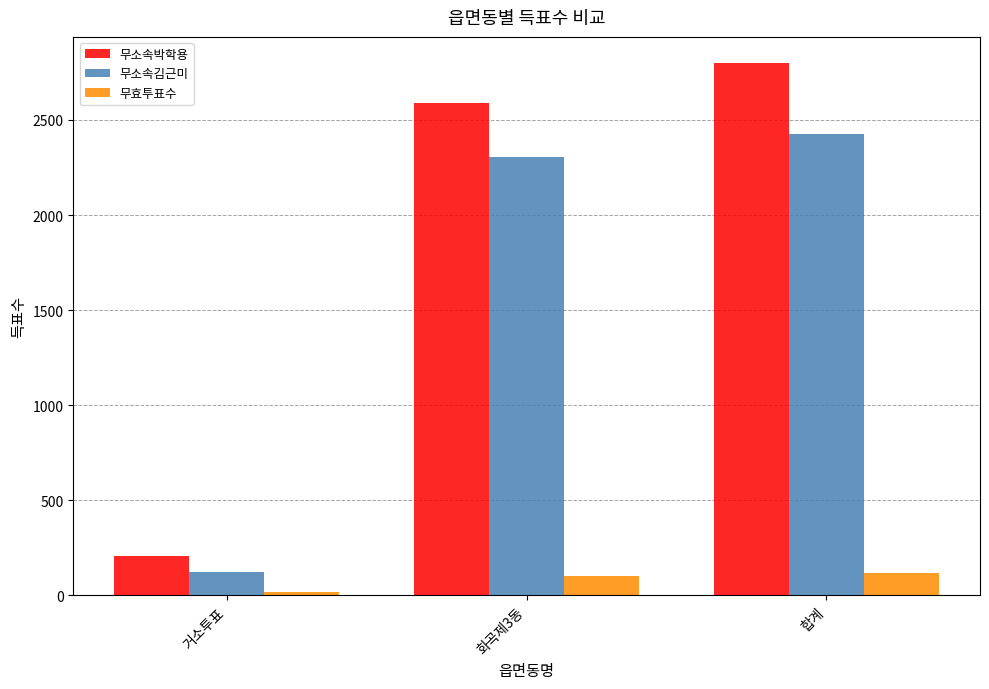

Are the bars horizontal?

No